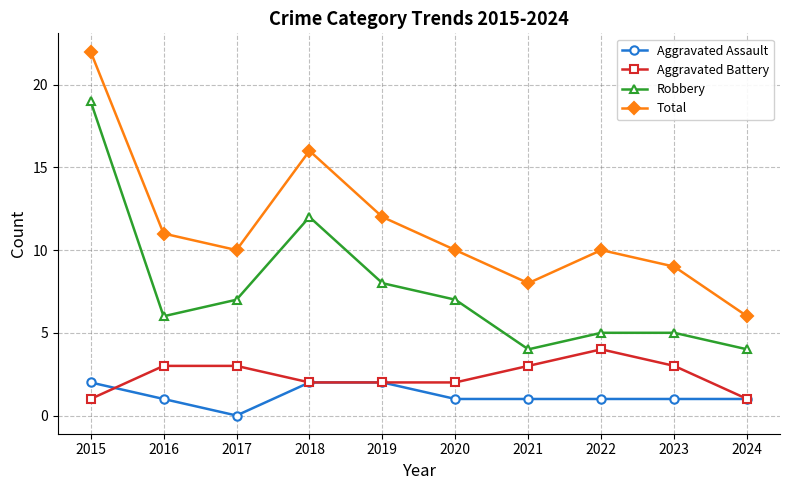

Which category has the highest value across all series?

2015